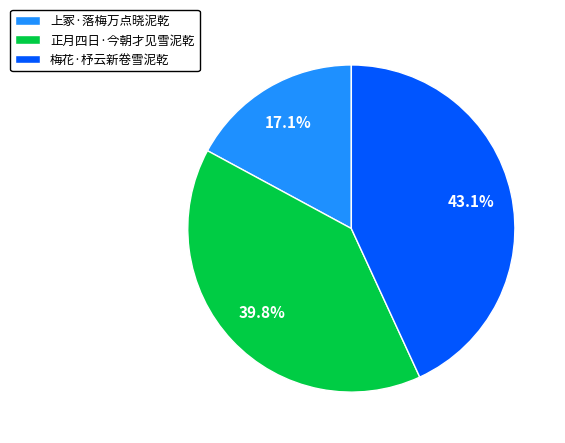

Is 上冢·落梅万点晓泥乾 the majority of the pie?

No